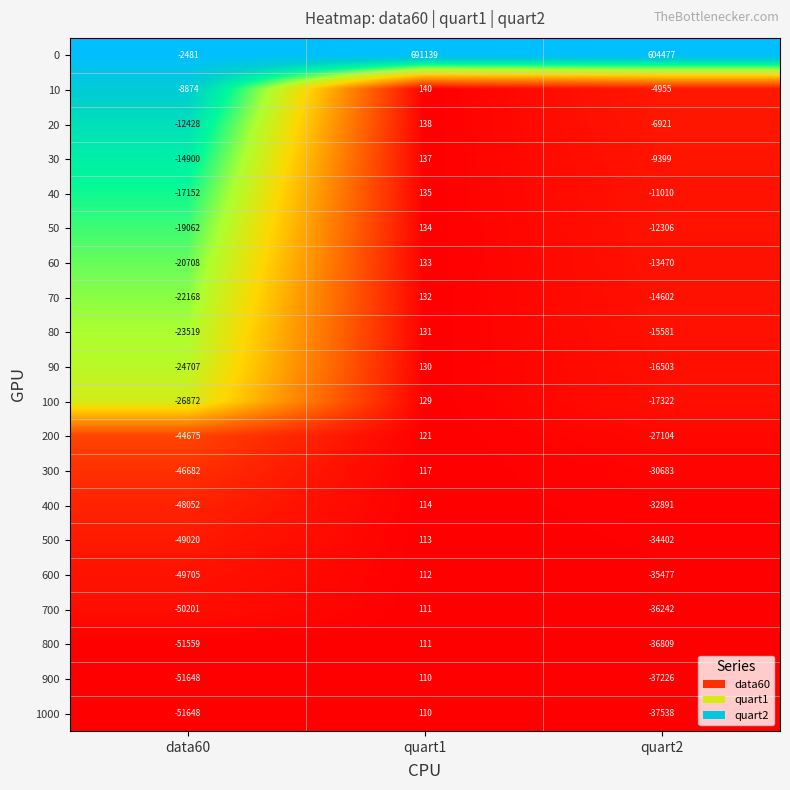

What is the approximate value of 800 at data60, to the nearest 10?

-51560